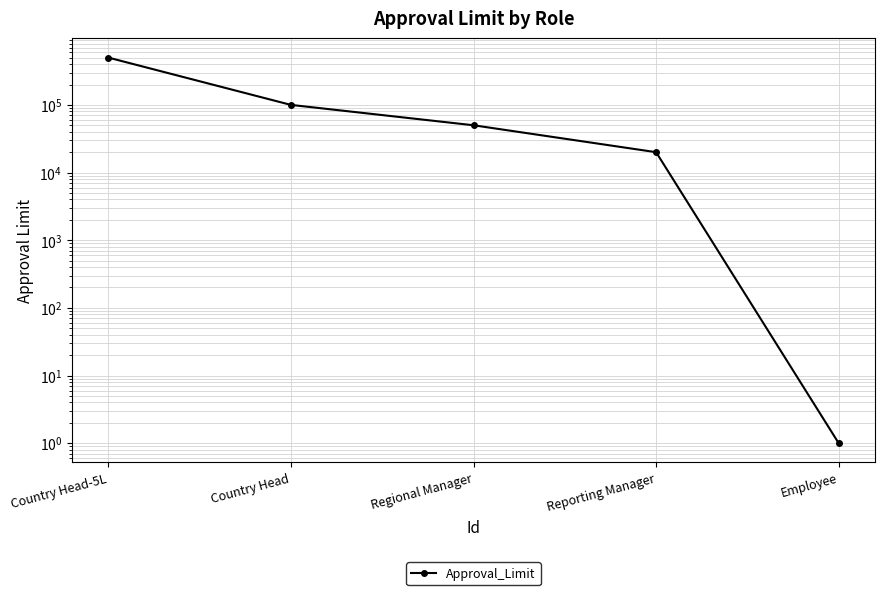

Reading right to left, extract all data points from this chart.

1	20000	50000	100000	500000